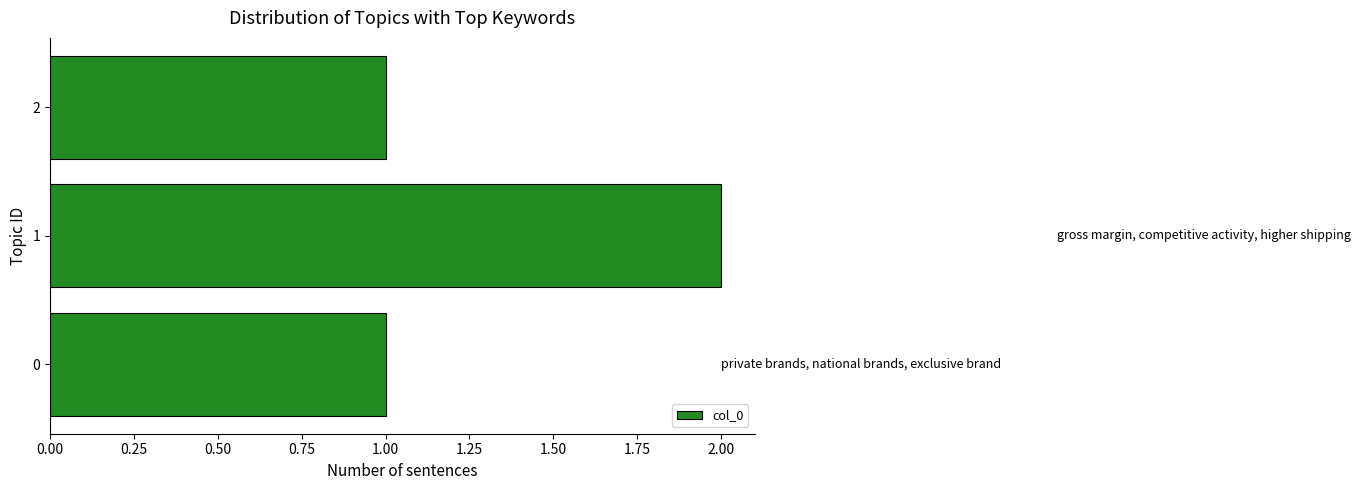

Approximately how many times larger is the value at 0 compared to 2?

1.0